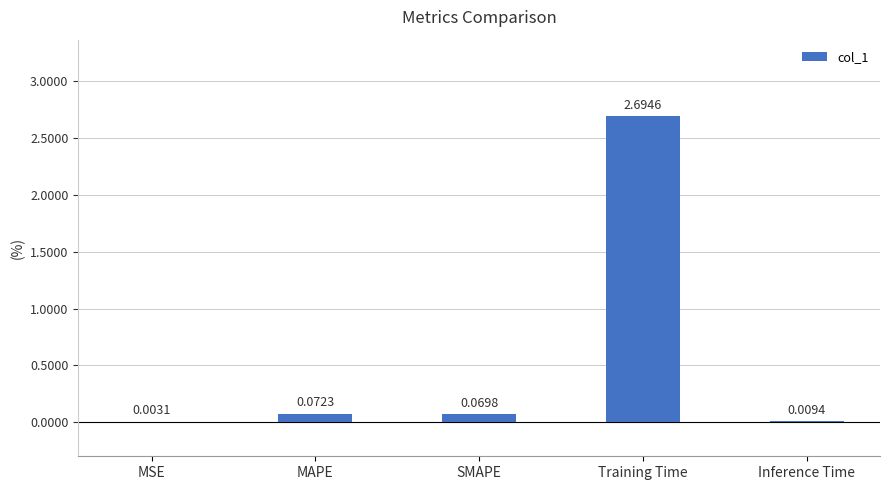

What is the sum of the values at Training Time and MSE?

2.7